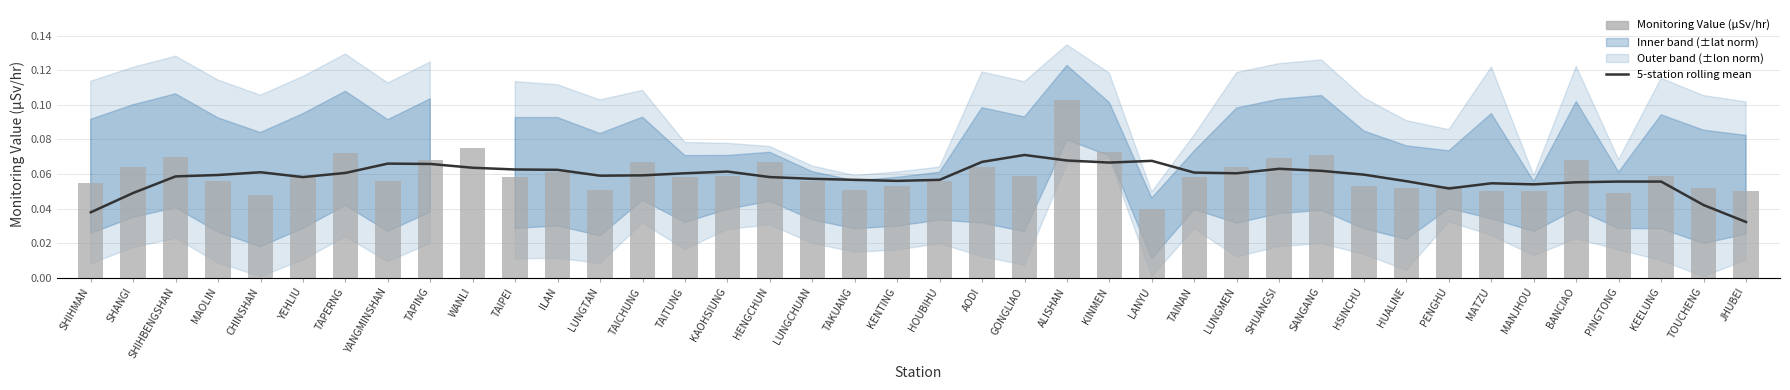

How many 5-station rolling mean values are between 0 and 1?

40